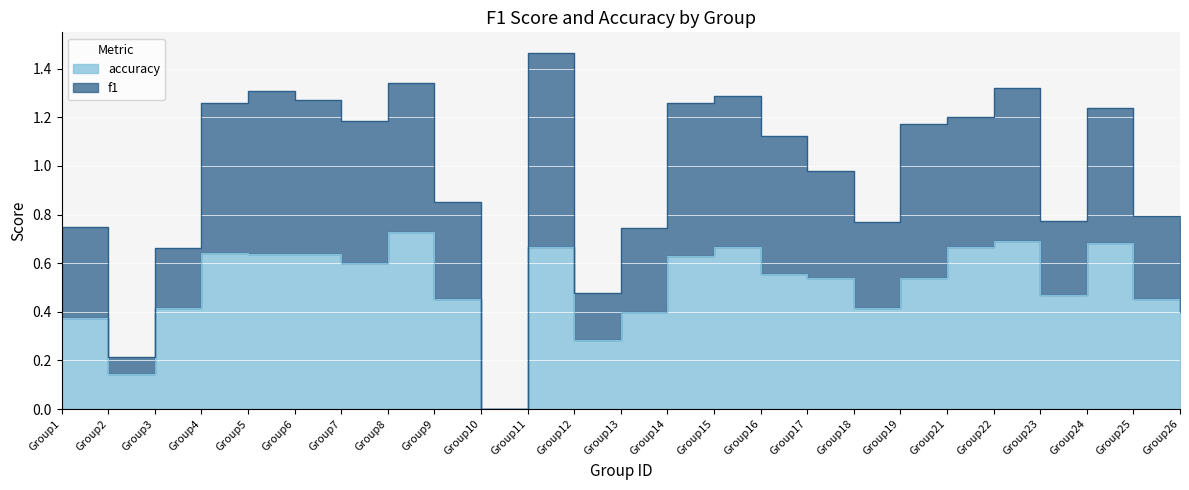

Rank the categories by f1 value from highest to lowest.

Group11, Group8, Group22, Group5, Group15, Group6, Group14, Group4, Group24, Group21, Group7, Group19, Group16, Group17, Group9, Group25, Group23, Group18, Group1, Group13, Group26, Group3, Group12, Group2, Group10